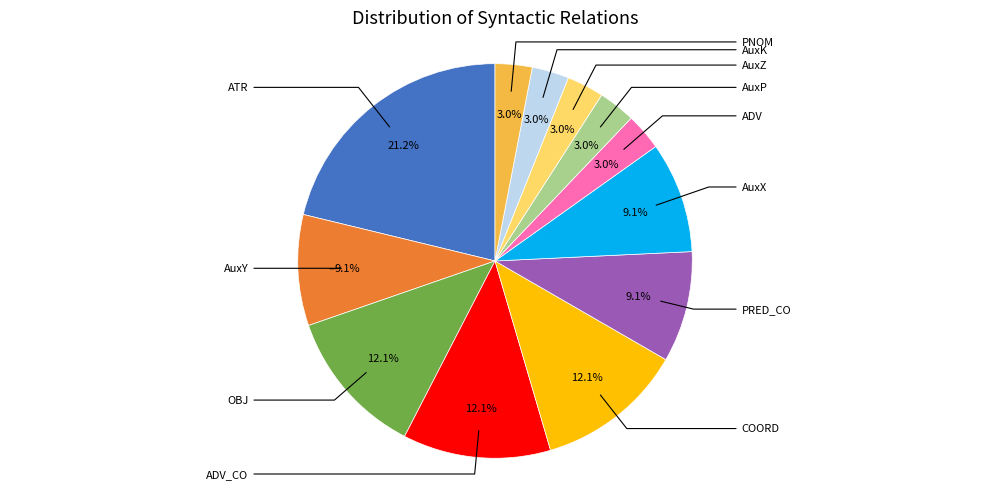

How many slices are in this pie chart?

12